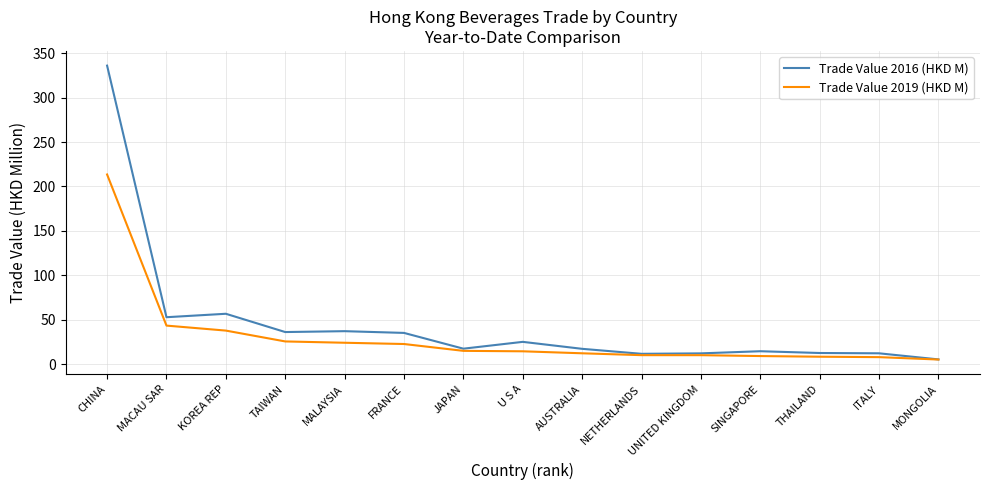

Which label corresponds to the largest value in the chart?

CHINA